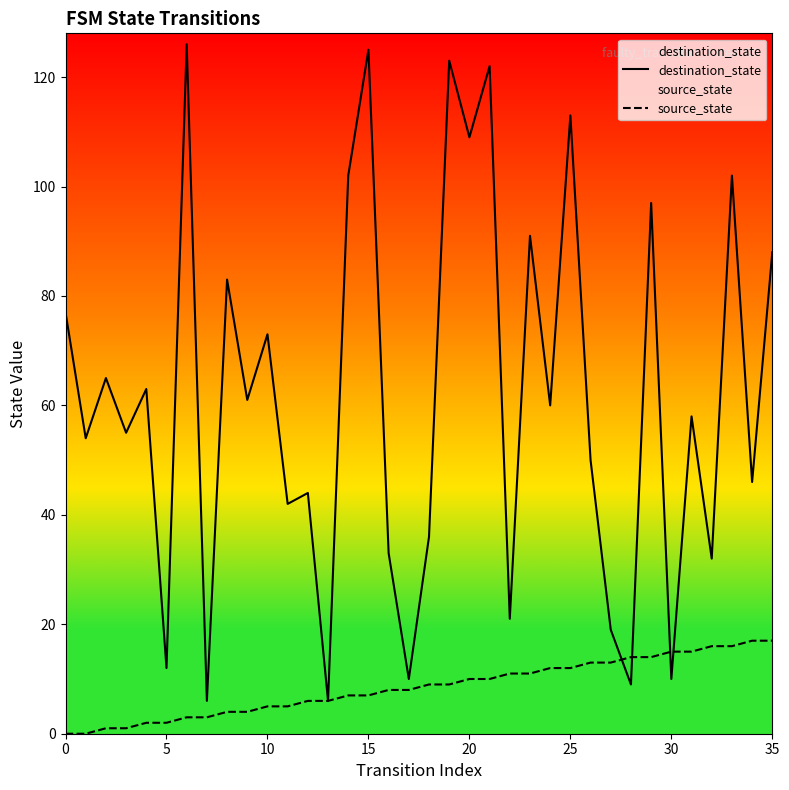

Does the chart display data point markers on the line(s)?

No